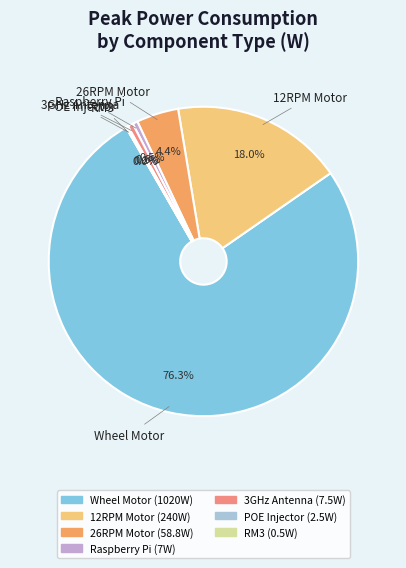

Is there a majority slice in this chart?

Yes